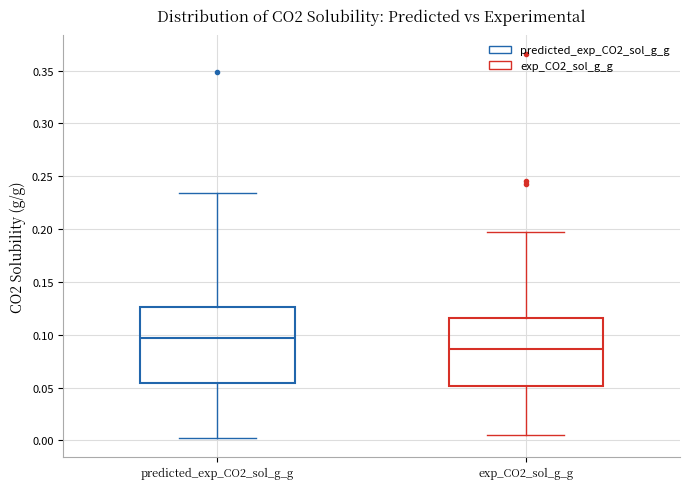

Reading left to right, read every box against the y-axis: the position of its median line, the range the box covers, and the ends of its whiskers. The values are not printed on the chart, so give them approximately, as read against the axis.

predicted_exp_CO2_sol_g_g: median 0.095, box 0.055 to 0.125, whiskers 0.000 to 0.235
exp_CO2_sol_g_g: median 0.085, box 0.050 to 0.115, whiskers 0.005 to 0.195